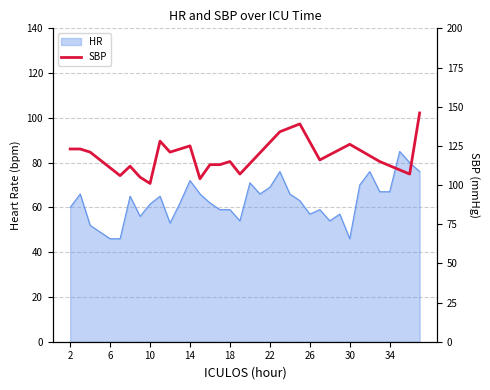

How many categories are shown in the chart?

36